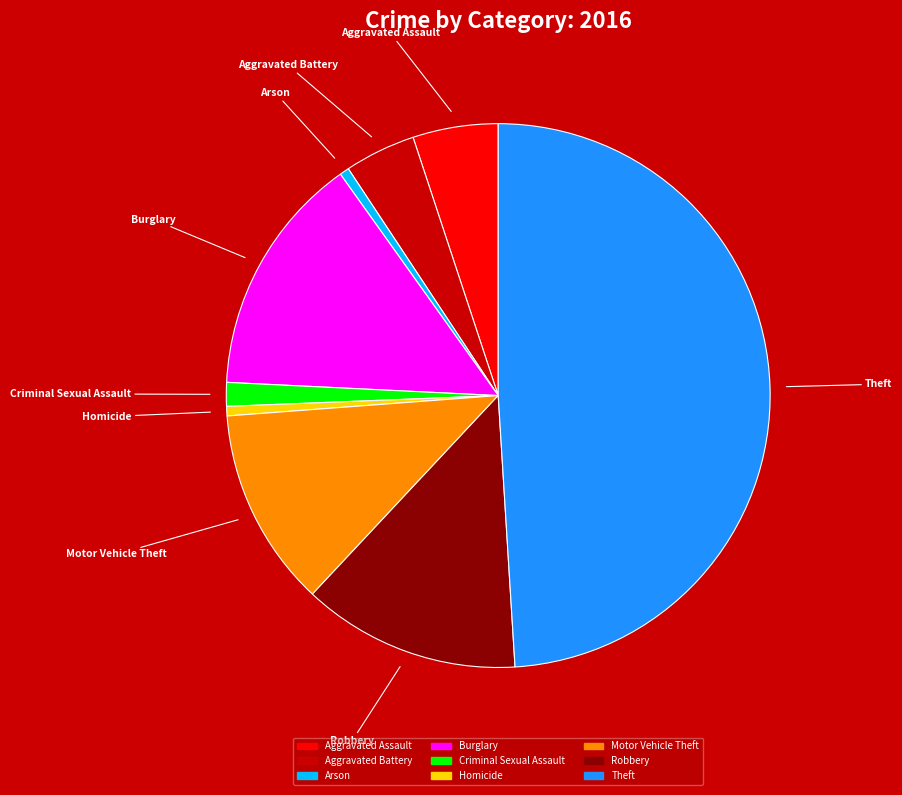

Which slice is the largest?

Theft